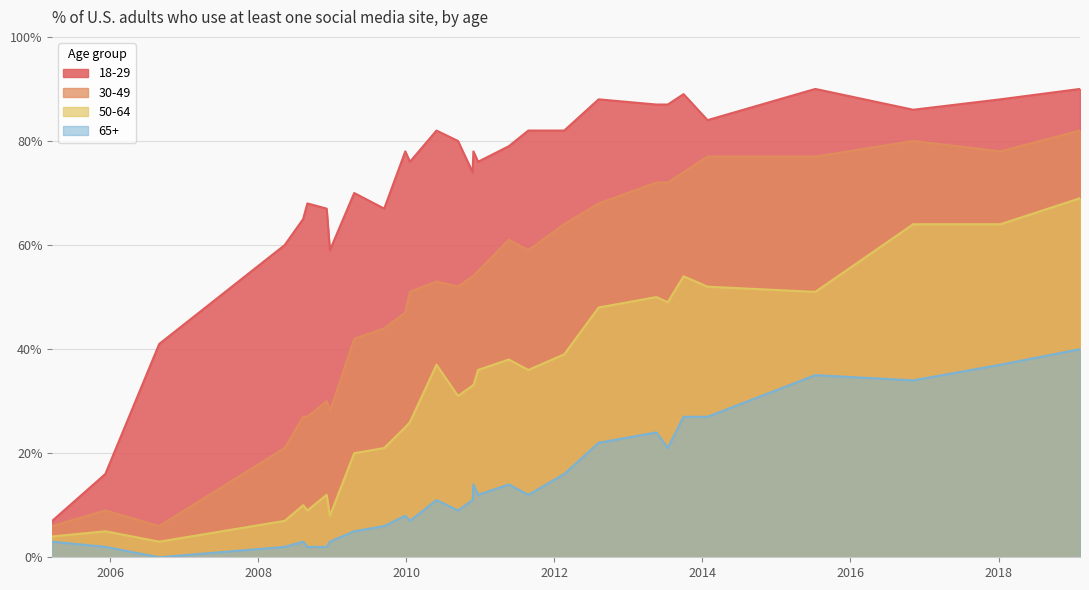

Is it true that 65+ equals 0.1 at 2010-05-30?

True